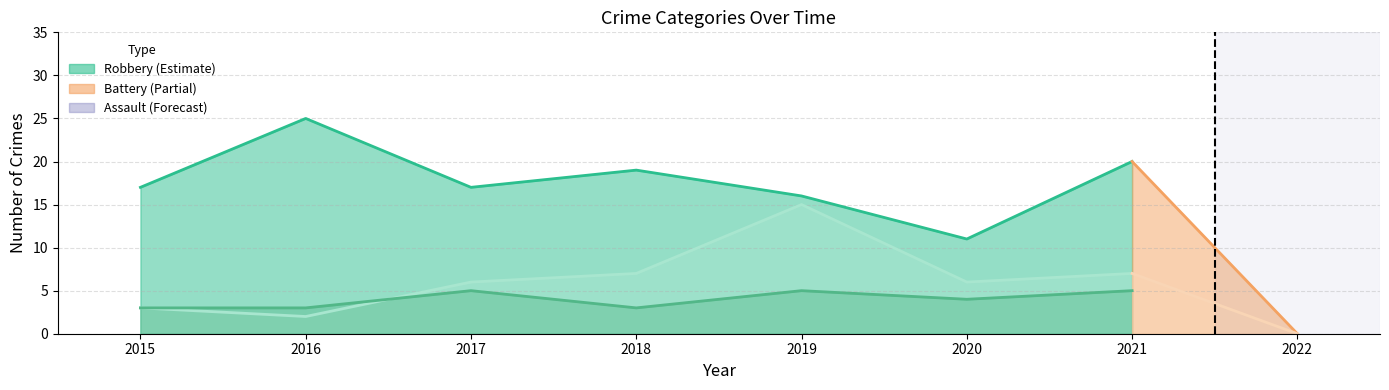

Which series has the largest range (max minus min)?

Robbery